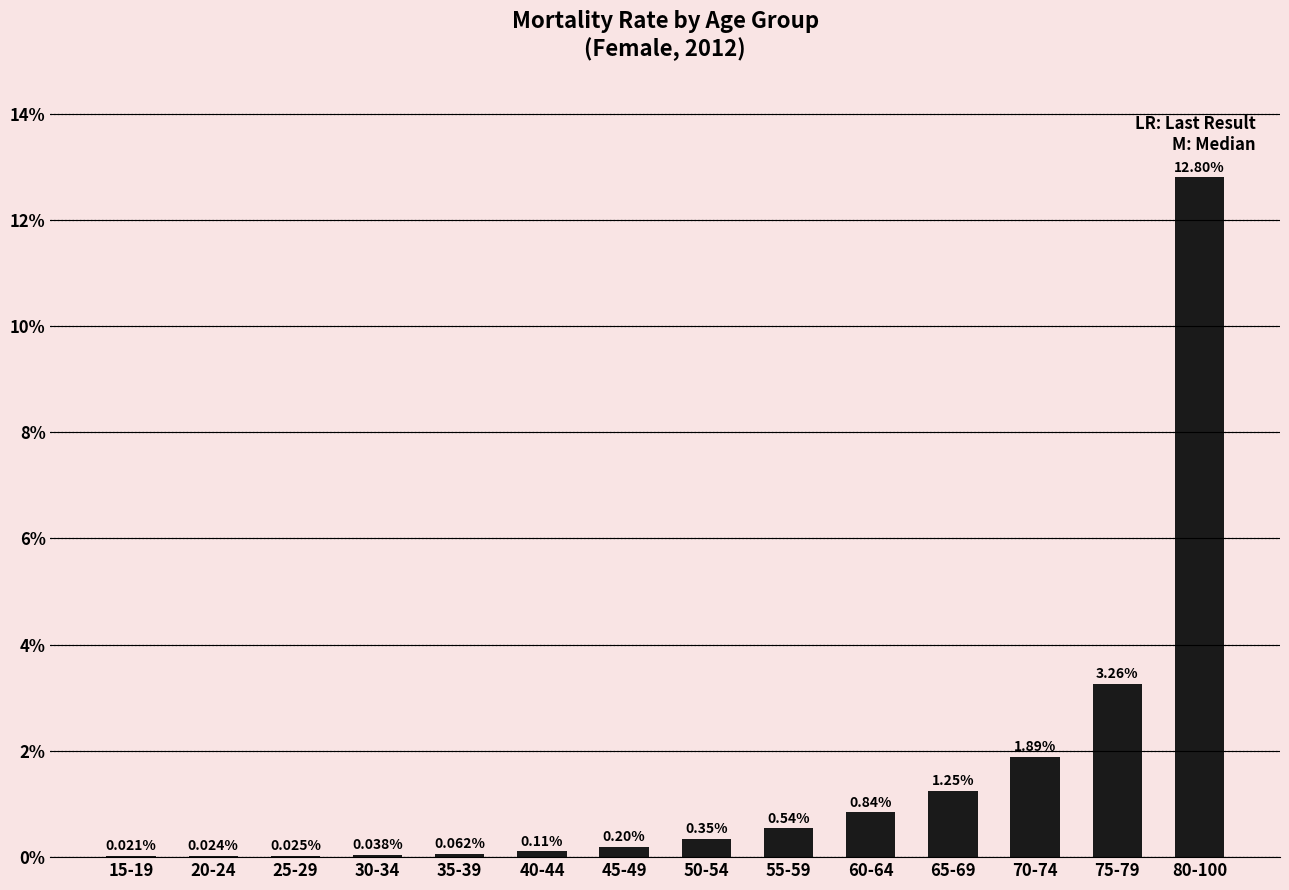

What is the average value?

1.5